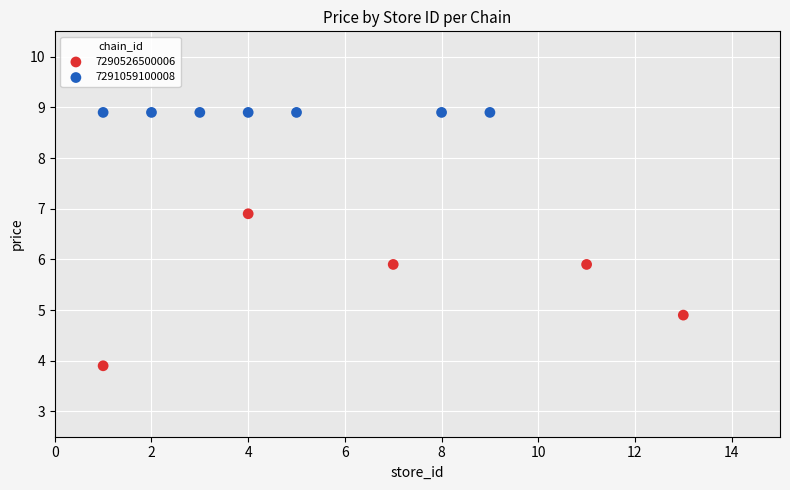

Which series contains the highest Y value?

7291059100008